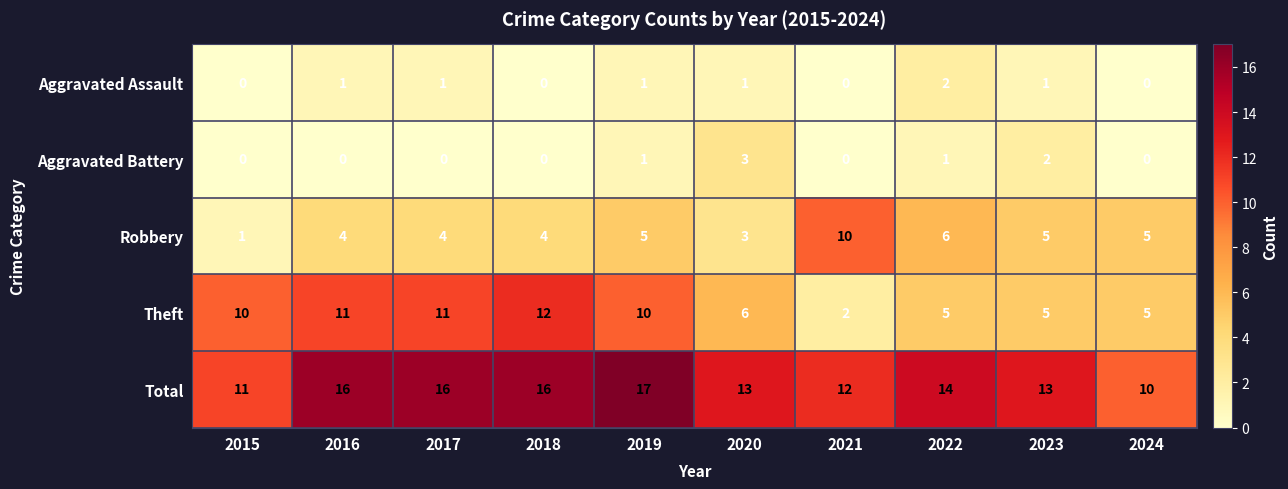

Read the Theft value at 2024, to the nearest 5.

5